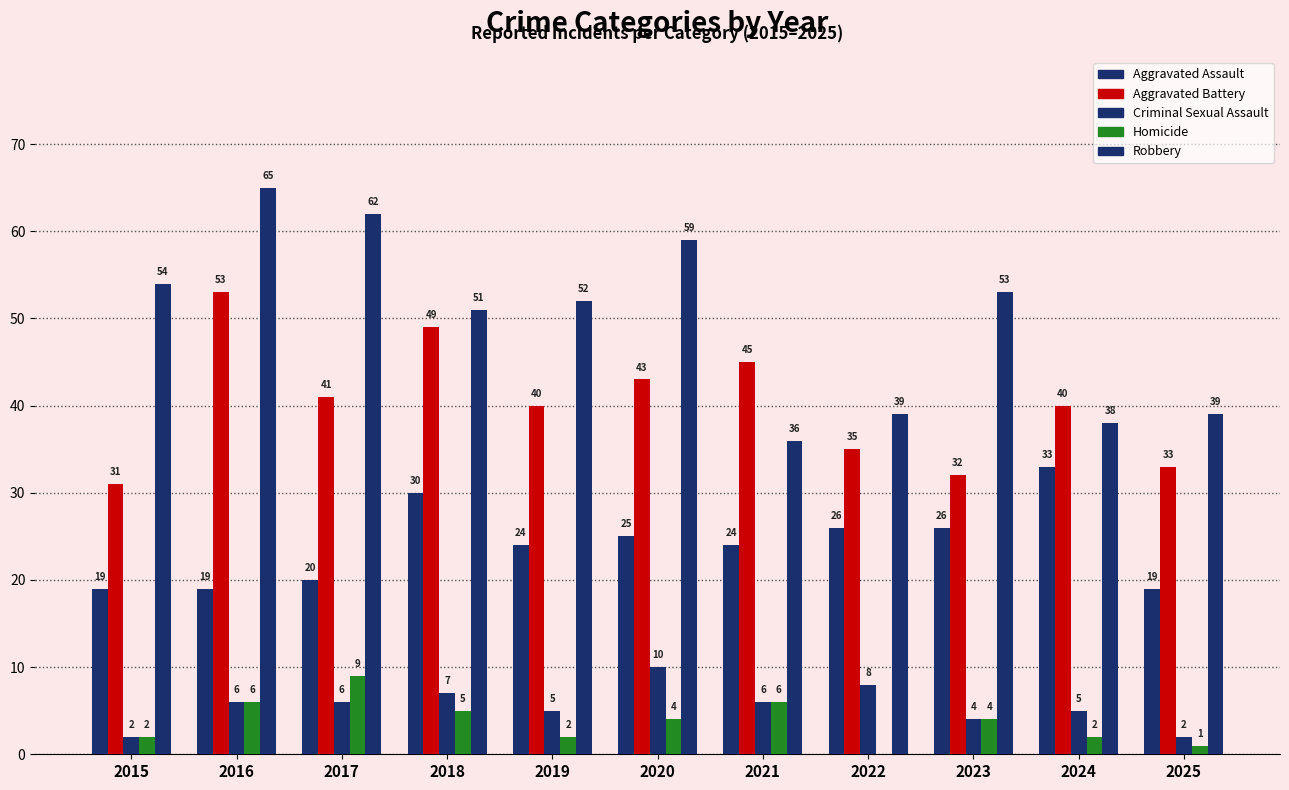

Which series changed the most between 2016 and 2017?

Aggravated Battery